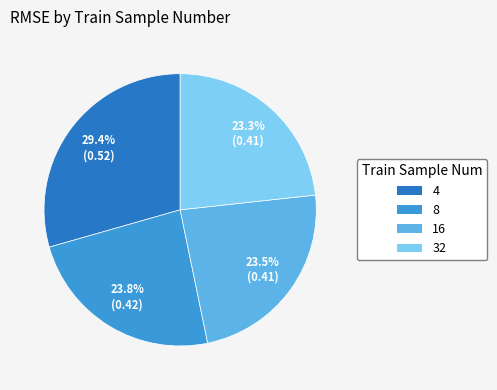

True or false: 8 accounts for 16% of the total.

False